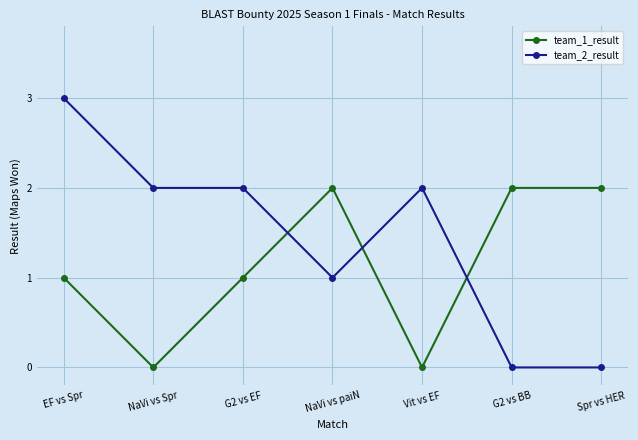

Reading right to left, extract all data points from this chart.

team_1_result: 2	2	0	2	1	0	1
team_2_result: 0	0	2	1	2	2	3